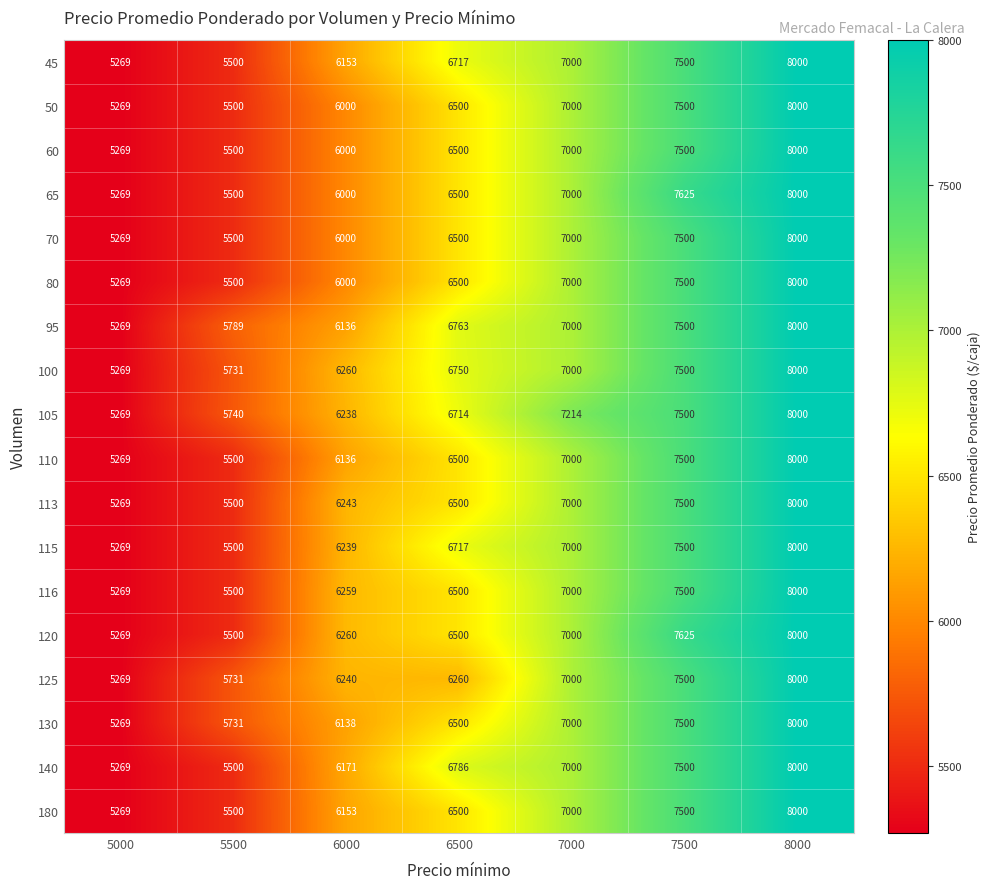

Where is 50 nearest to the value 6634?

6500